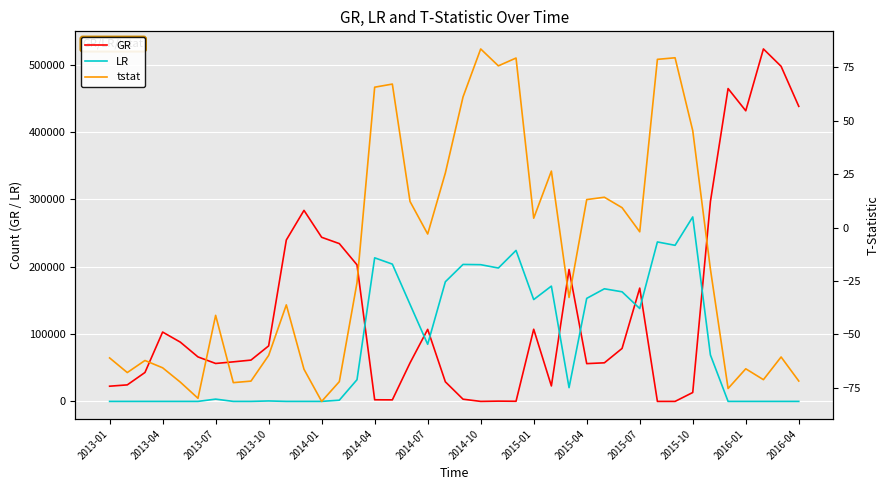

At which label does LR reach its peak?

2015-10